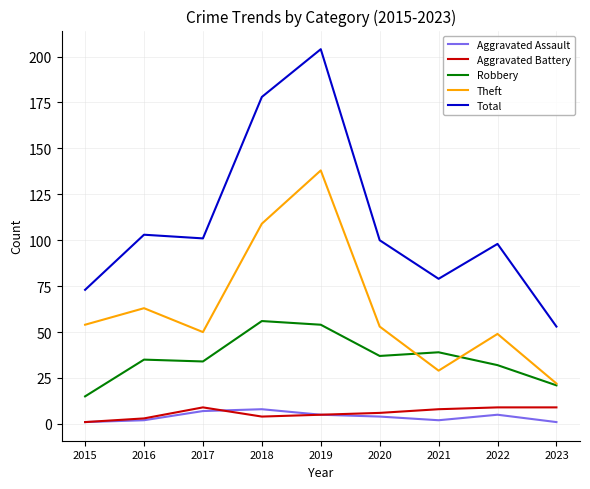

True or false: Aggravated Battery and Theft cross at least once.

False